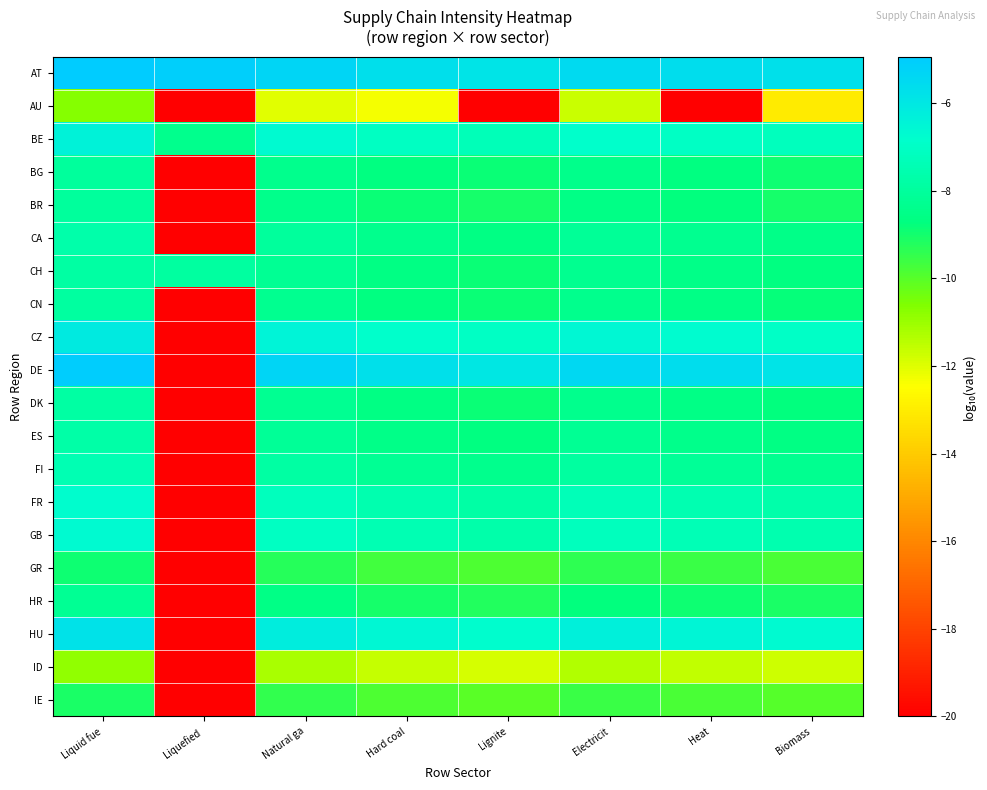

Reading right to left, what are all the values shown in this chart?

AT: Biomass=-5.7	Heat=-5.6	Electricit=-5.5	Lignite=-5.8	Hard coal=-5.7	Natural ga=-5.3	Liquefied =-5.1	Liquid fue=-4.9
AU: Biomass=-13.0	Heat=-20.0	Electricit=-11.7	Lignite=-20.0	Hard coal=-12.3	Natural ga=-12.0	Liquefied =-20.0	Liquid fue=-10.7
BE: Biomass=-7.2	Heat=-7.0	Electricit=-6.8	Lignite=-7.3	Hard coal=-7.1	Natural ga=-6.7	Liquefied =-8.4	Liquid fue=-6.4
BG: Biomass=-8.9	Heat=-8.7	Electricit=-8.5	Lignite=-8.8	Hard coal=-8.7	Natural ga=-8.4	Liquefied =-20.0	Liquid fue=-8.0
BR: Biomass=-9.0	Heat=-8.7	Electricit=-8.6	Lignite=-9.0	Hard coal=-8.8	Natural ga=-8.5	Liquefied =-20.0	Liquid fue=-8.0
CA: Biomass=-8.5	Heat=-8.3	Electricit=-8.2	Lignite=-8.6	Hard coal=-8.4	Natural ga=-8.0	Liquefied =-20.0	Liquid fue=-7.7
CH: Biomass=-8.7	Heat=-8.5	Electricit=-8.3	Lignite=-8.8	Hard coal=-8.6	Natural ga=-8.2	Liquefied =-7.9	Liquid fue=-7.9
CN: Biomass=-8.8	Heat=-8.6	Electricit=-8.4	Lignite=-8.9	Hard coal=-8.7	Natural ga=-8.3	Liquefied =-20.0	Liquid fue=-7.9
CZ: Biomass=-7.0	Heat=-6.7	Electricit=-6.6	Lignite=-7.0	Hard coal=-6.9	Natural ga=-6.5	Liquefied =-20.0	Liquid fue=-6.1
DE: Biomass=-5.8	Heat=-5.6	Electricit=-5.5	Lignite=-6.0	Hard coal=-5.7	Natural ga=-5.3	Liquefied =-20.0	Liquid fue=-5.0
DK: Biomass=-8.7	Heat=-8.6	Electricit=-8.4	Lignite=-8.8	Hard coal=-8.6	Natural ga=-8.3	Liquefied =-20.0	Liquid fue=-7.9
ES: Biomass=-8.6	Heat=-8.4	Electricit=-8.2	Lignite=-8.7	Hard coal=-8.5	Natural ga=-8.1	Liquefied =-20.0	Liquid fue=-7.7
FI: Biomass=-8.3	Heat=-8.1	Electricit=-7.9	Lignite=-8.4	Hard coal=-8.2	Natural ga=-7.8	Liquefied =-20.0	Liquid fue=-7.4
FR: Biomass=-7.7	Heat=-7.5	Electricit=-7.3	Lignite=-7.8	Hard coal=-7.6	Natural ga=-7.2	Liquefied =-20.0	Liquid fue=-6.8
GB: Biomass=-7.6	Heat=-7.4	Electricit=-7.2	Lignite=-7.7	Hard coal=-7.5	Natural ga=-7.1	Liquefied =-20.0	Liquid fue=-6.7
GR: Biomass=-9.8	Heat=-9.6	Electricit=-9.4	Lignite=-9.9	Hard coal=-9.7	Natural ga=-9.3	Liquefied =-20.0	Liquid fue=-8.9
HR: Biomass=-9.1	Heat=-8.9	Electricit=-8.7	Lignite=-9.2	Hard coal=-9.0	Natural ga=-8.6	Liquefied =-20.0	Liquid fue=-8.2
HU: Biomass=-6.7	Heat=-6.5	Electricit=-6.3	Lignite=-6.8	Hard coal=-6.6	Natural ga=-6.2	Liquefied =-20.0	Liquid fue=-5.8
ID: Biomass=-11.7	Heat=-11.5	Electricit=-11.3	Lignite=-11.8	Hard coal=-11.6	Natural ga=-11.2	Liquefied =-20.0	Liquid fue=-10.9
IE: Biomass=-10.0	Heat=-9.8	Electricit=-9.6	Lignite=-10.1	Hard coal=-9.9	Natural ga=-9.5	Liquefied =-20.0	Liquid fue=-9.1